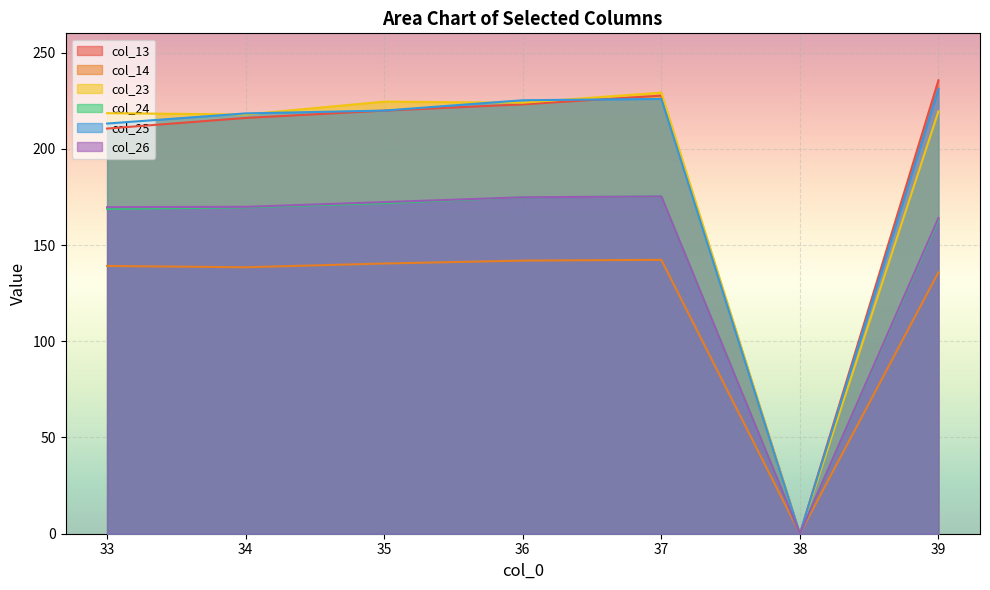

At which label does col_25 reach its minimum?

38